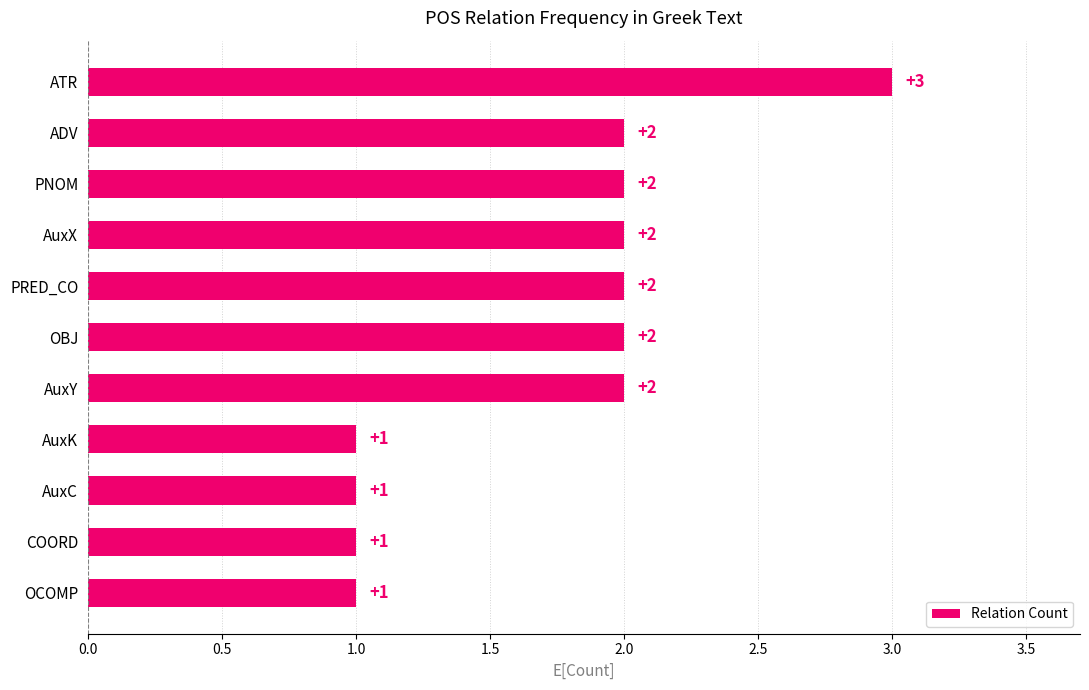

The value at ADV is 2. True or false?

True